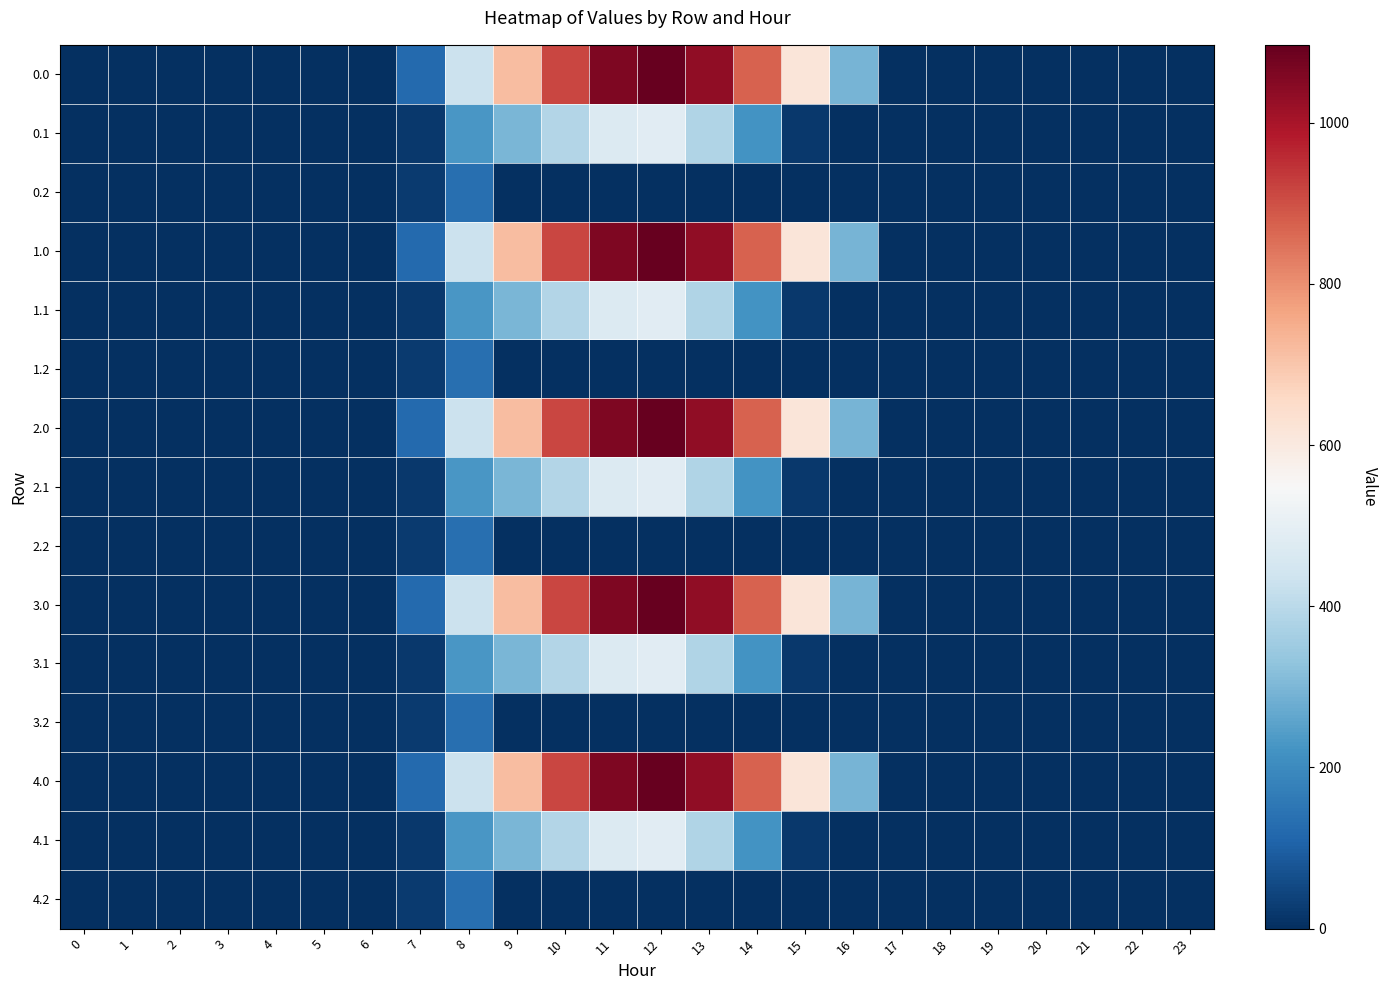

What is the difference between the highest and lowest values at 12?

1096.7